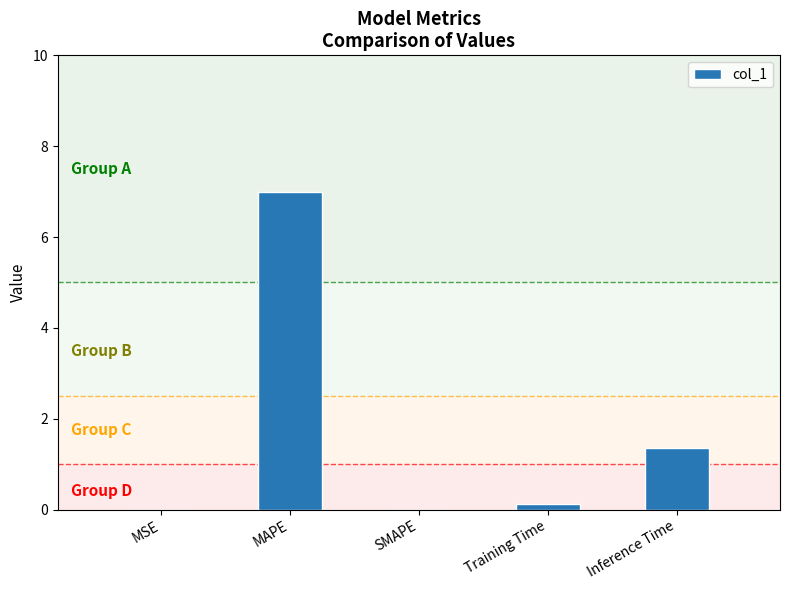

Which category has the highest value across all series?

MAPE